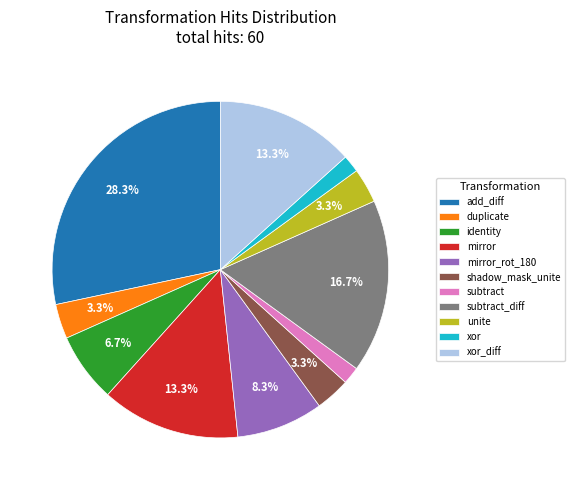

How much of the chart is everything except add_diff?

71.7%